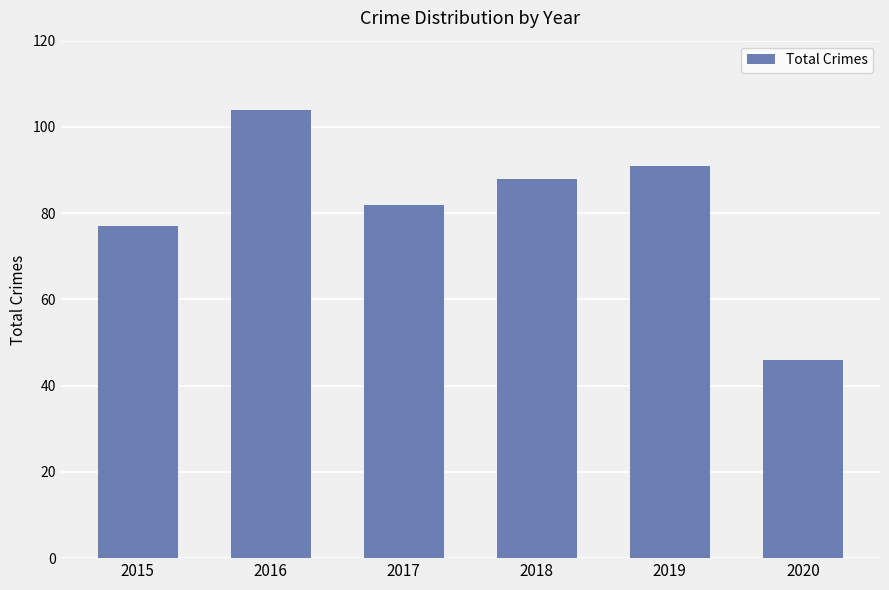

What is the difference between the values at 2016 and 2018?

16